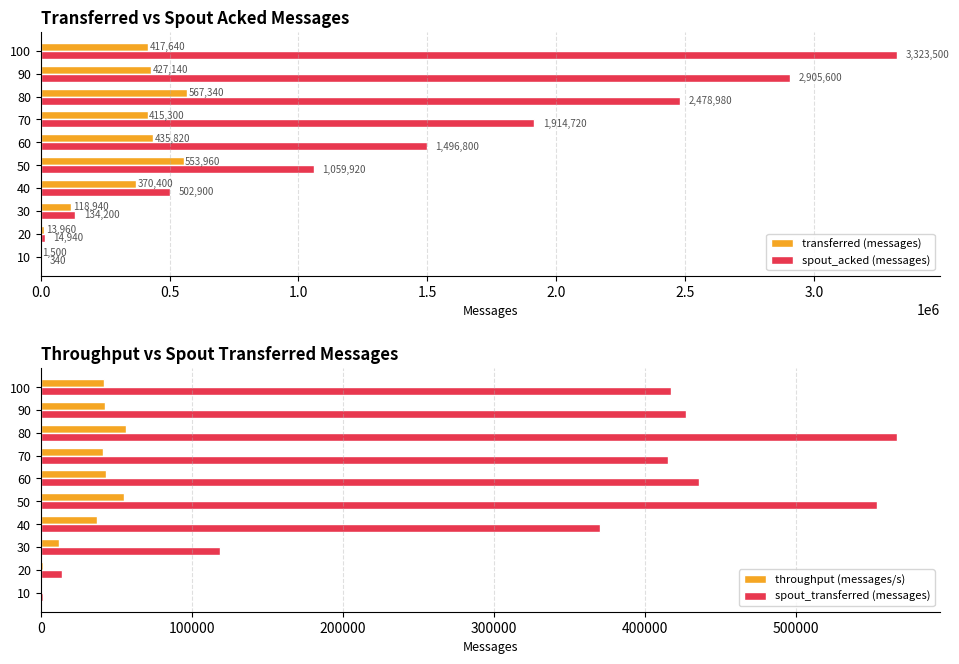

What is the greatest value displayed?

3323500